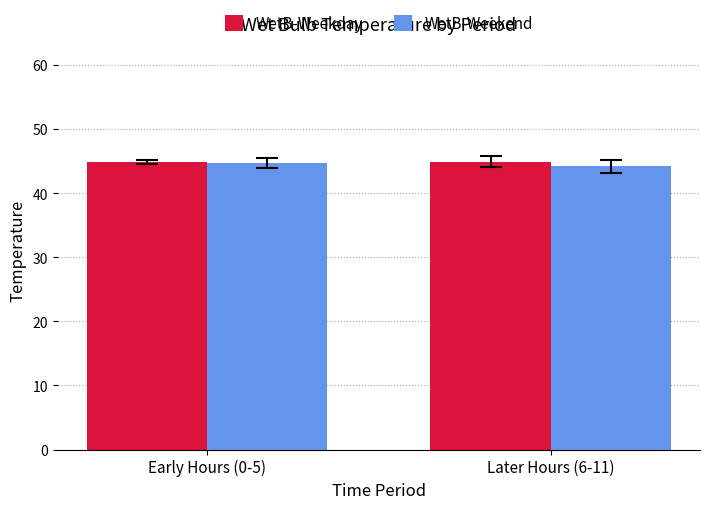

What is the value of the WetB-Weekend bar at the 2nd from the left?

44.2